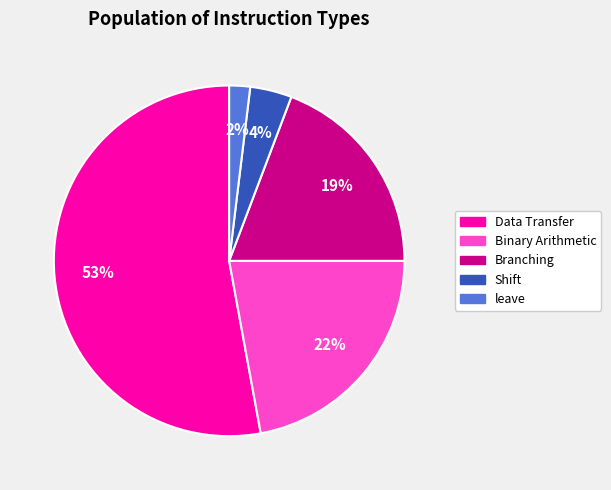

To the nearest percent, what is the average slice percentage?

20%